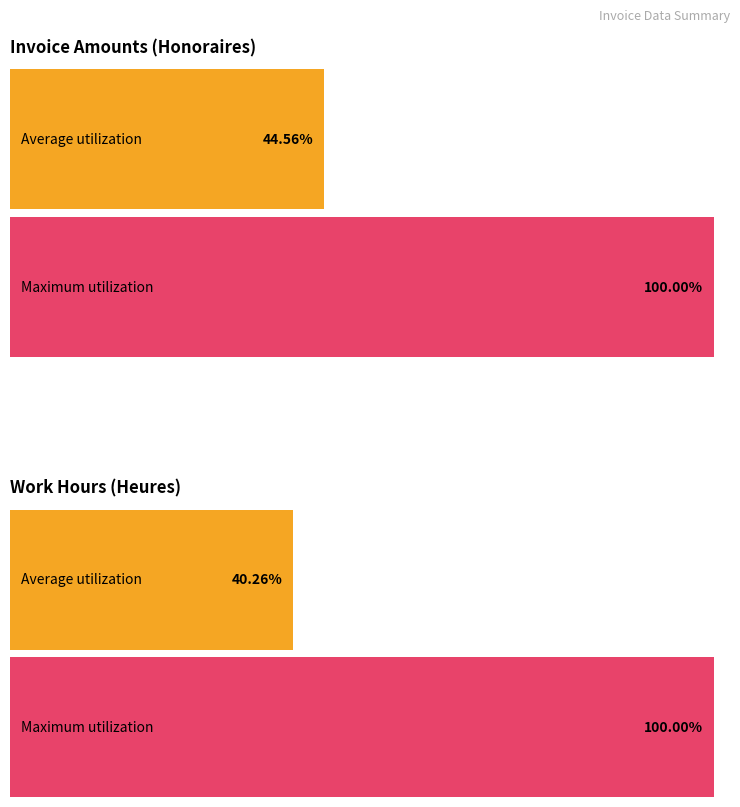

How many series are shown in this chart?

2